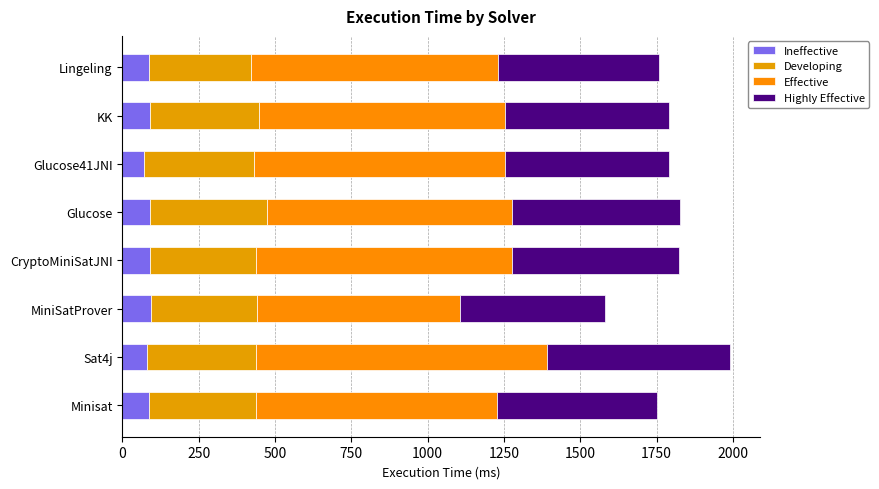

How many data points does each series have?

8